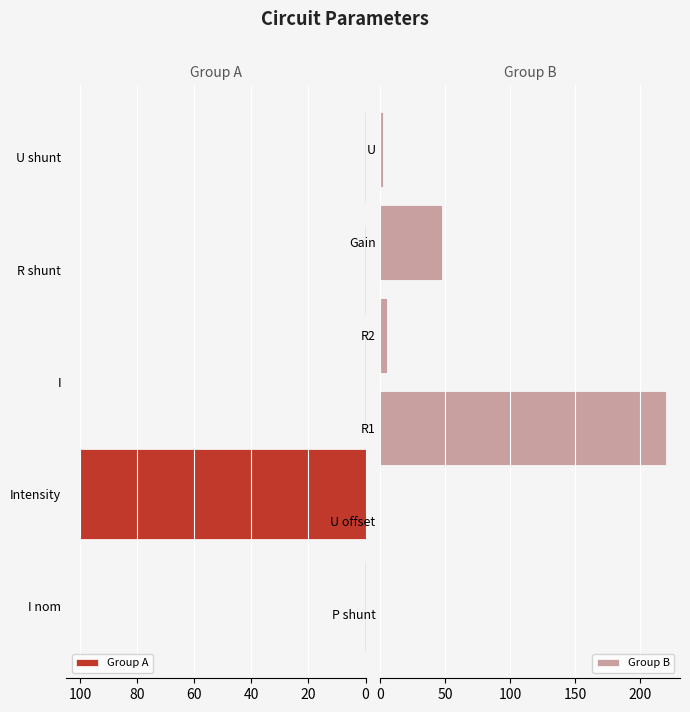

At which category does the chart reach its minimum across all series?

U offset